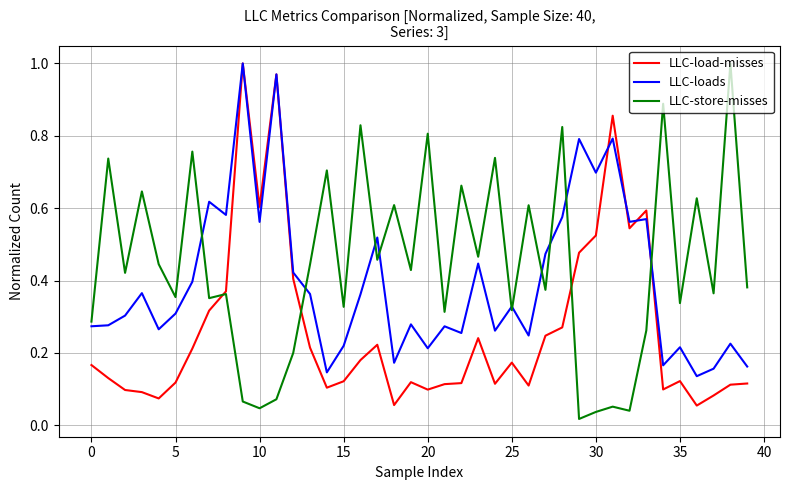

Rank the series by their average value, from lowest to highest.

LLC-load-misses, LLC-loads, LLC-store-misses